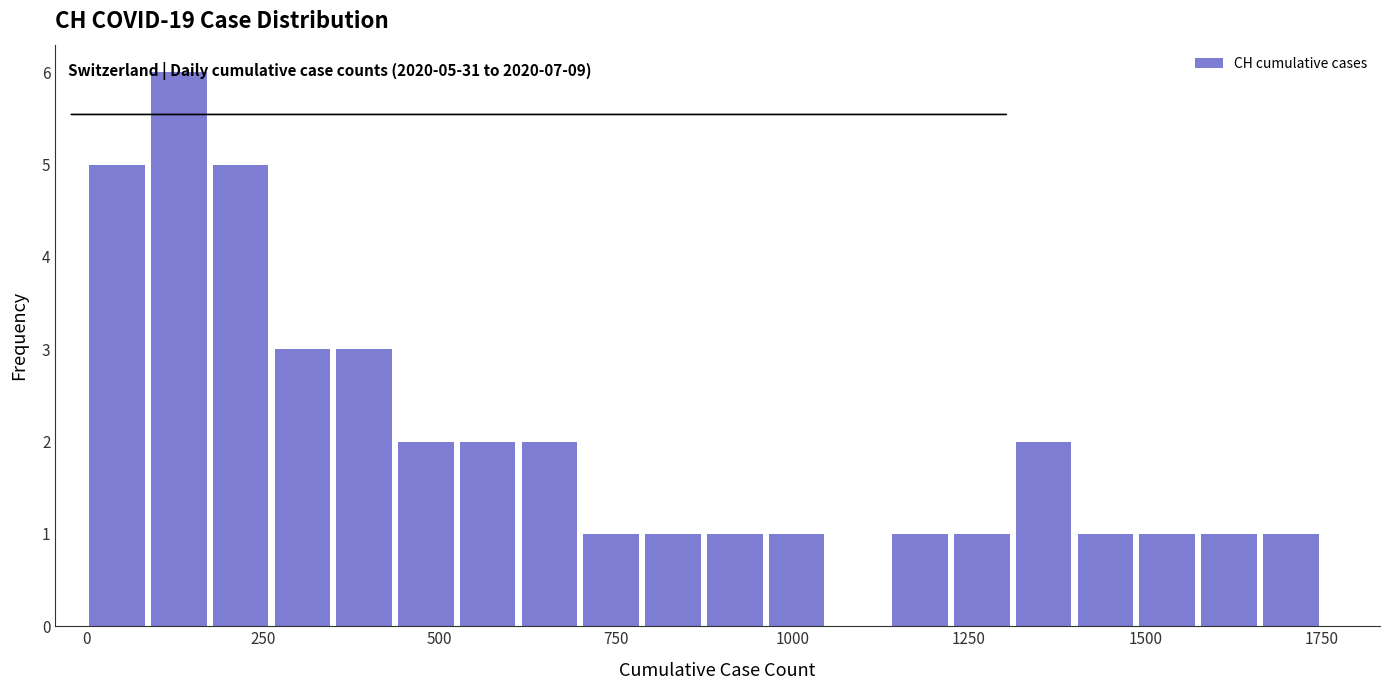

Read against the x-axis, roughly where is the centre of the tallest bar?

150